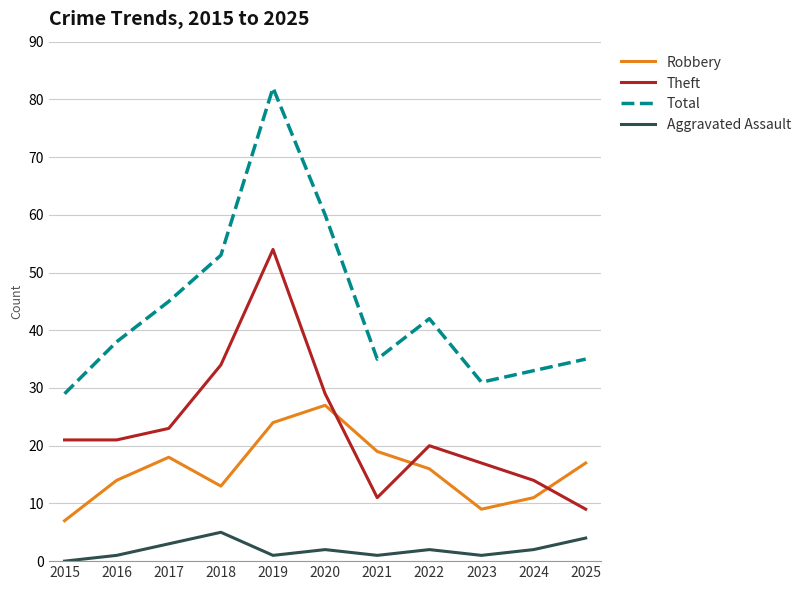

Where is Total nearest to the value 55?

2018